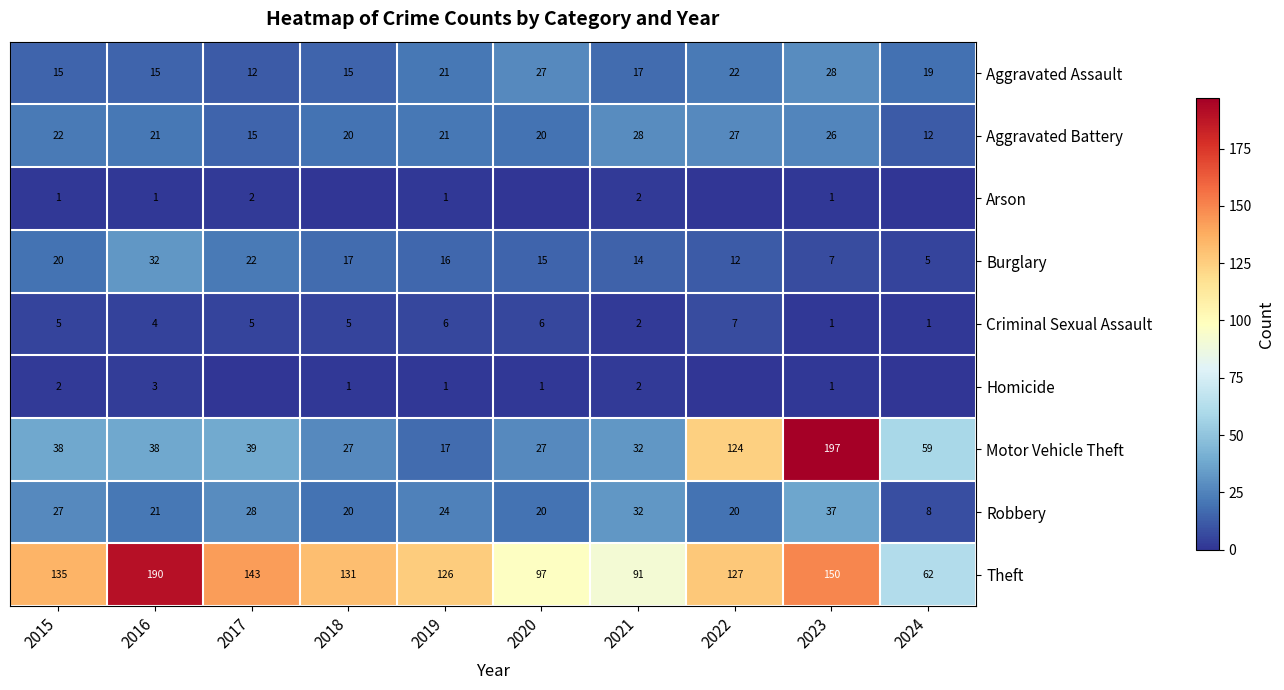

What is the approximate value of Robbery at 2022, to the nearest 10?

20